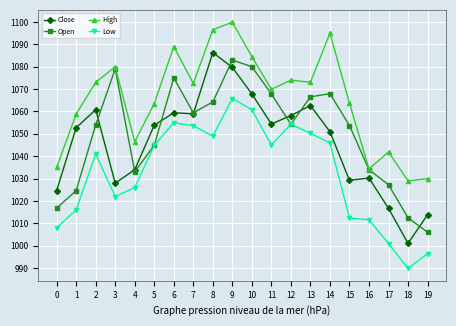

True or false: Low has more than 2 interior local peaks.

True